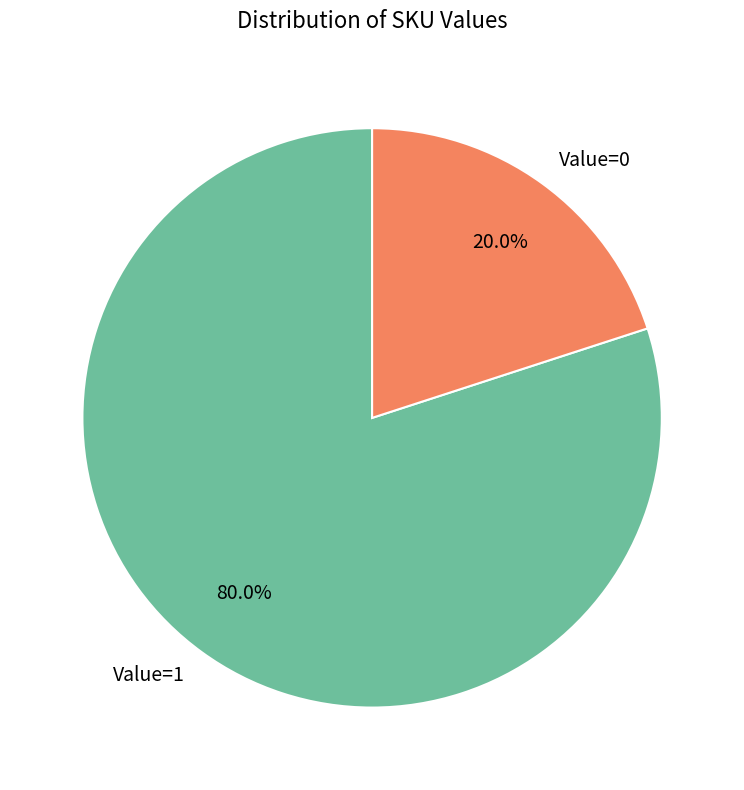

Between Value=0 and Value=1, which is larger?

Value=1